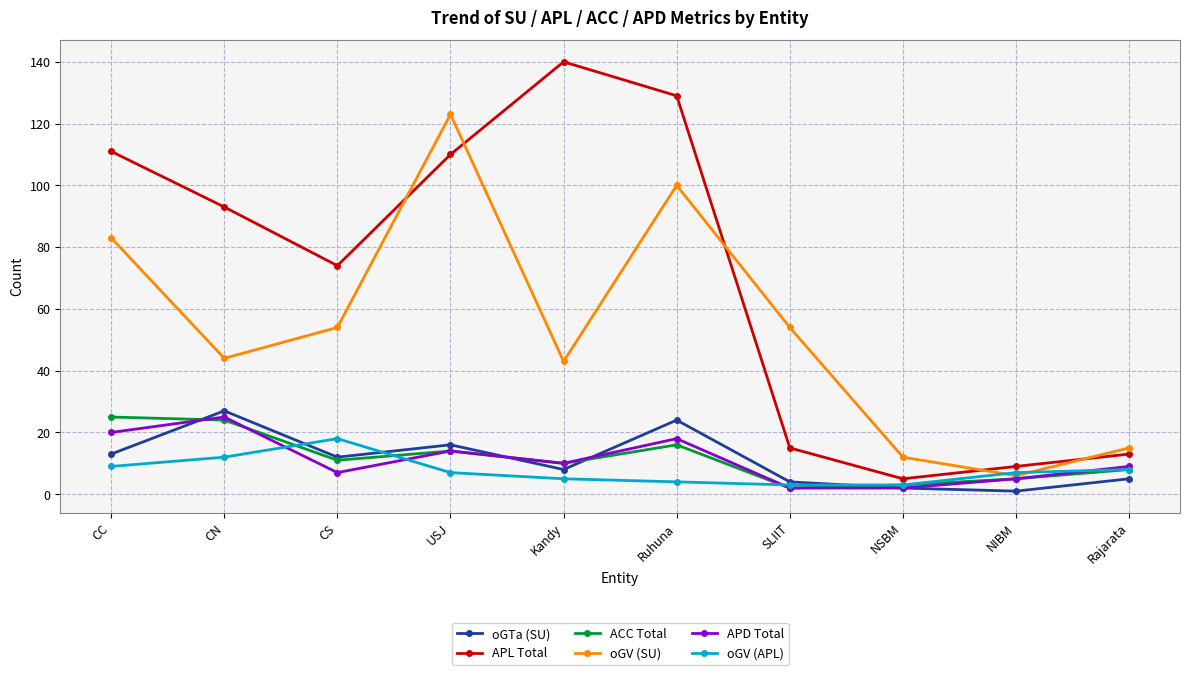

Which series has the largest range (max minus min)?

APL Total